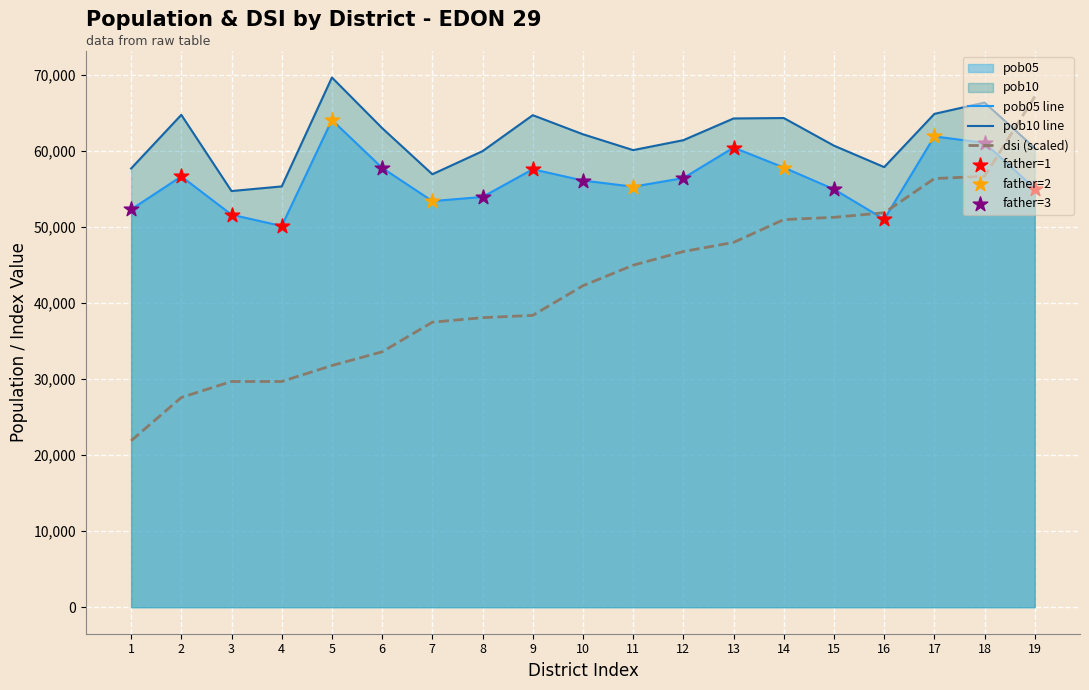

Which series has the widest spread of values?

dsi (scaled)